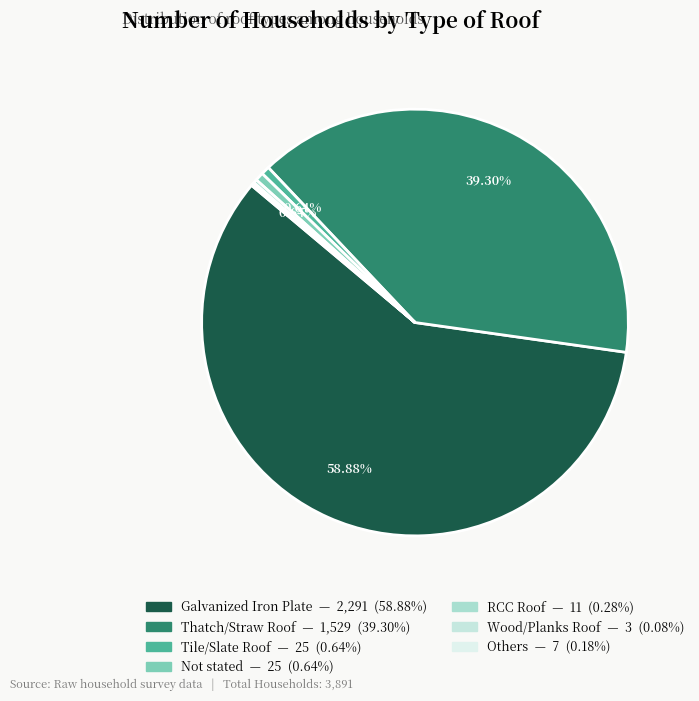

To the nearest percent, what portion does Tile/Slate Roof represent?

1%